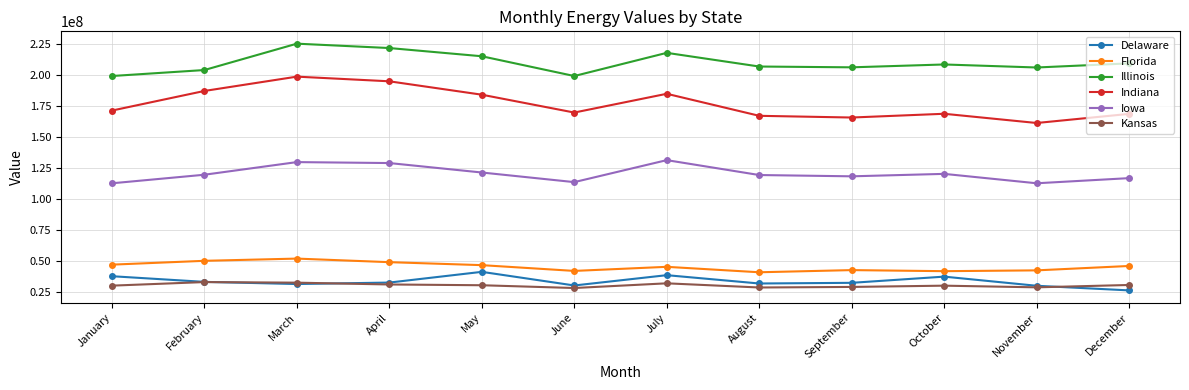

How many distinct data groups are displayed?

6